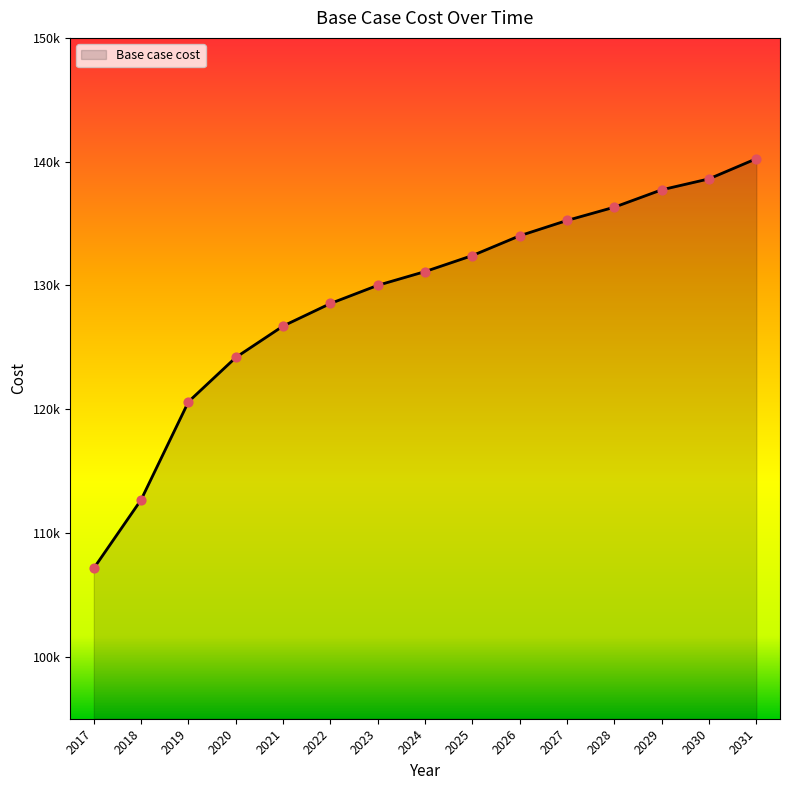

Is this an area chart (filled region under the line)?

Yes